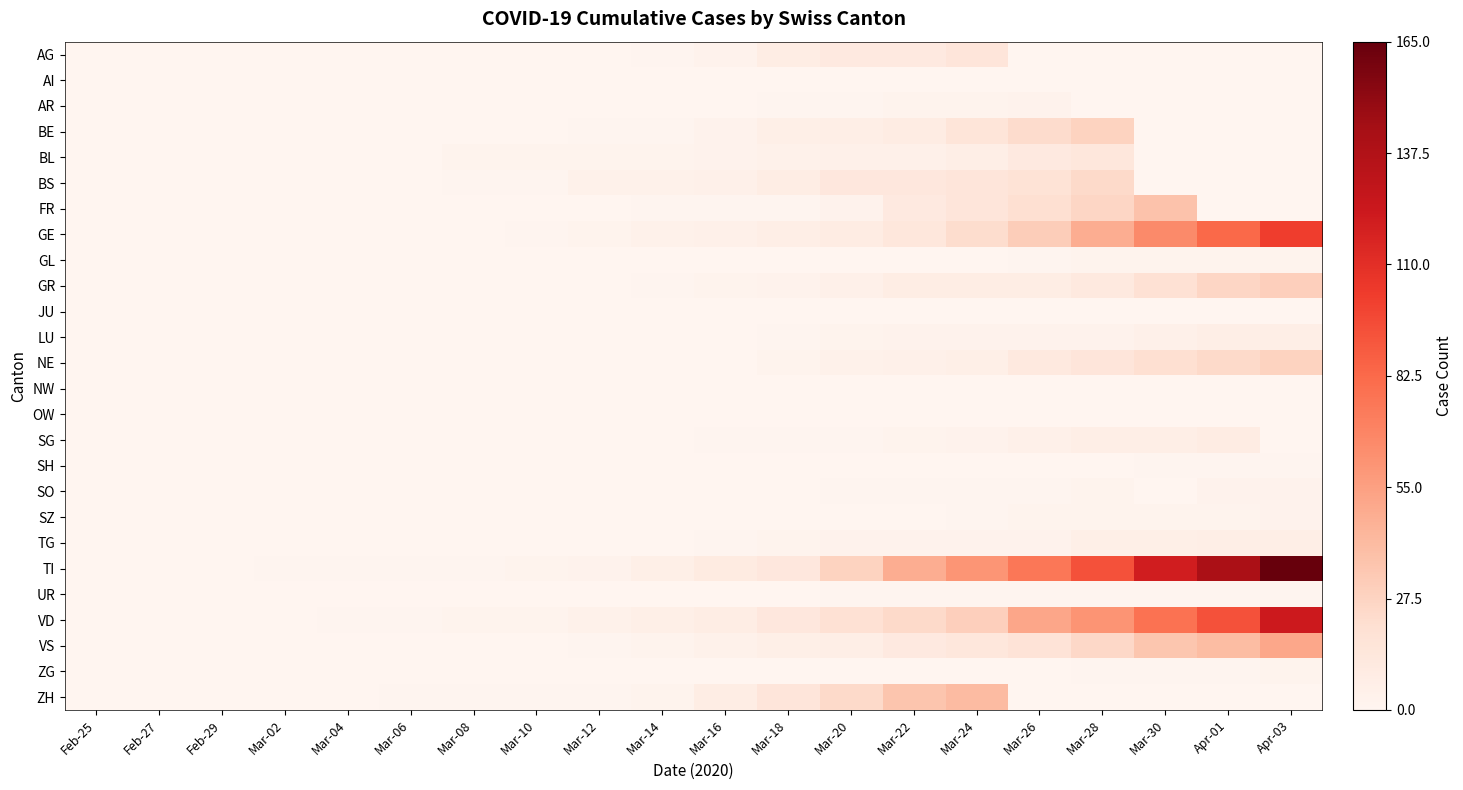

Which series has the largest total across all categories?

TI